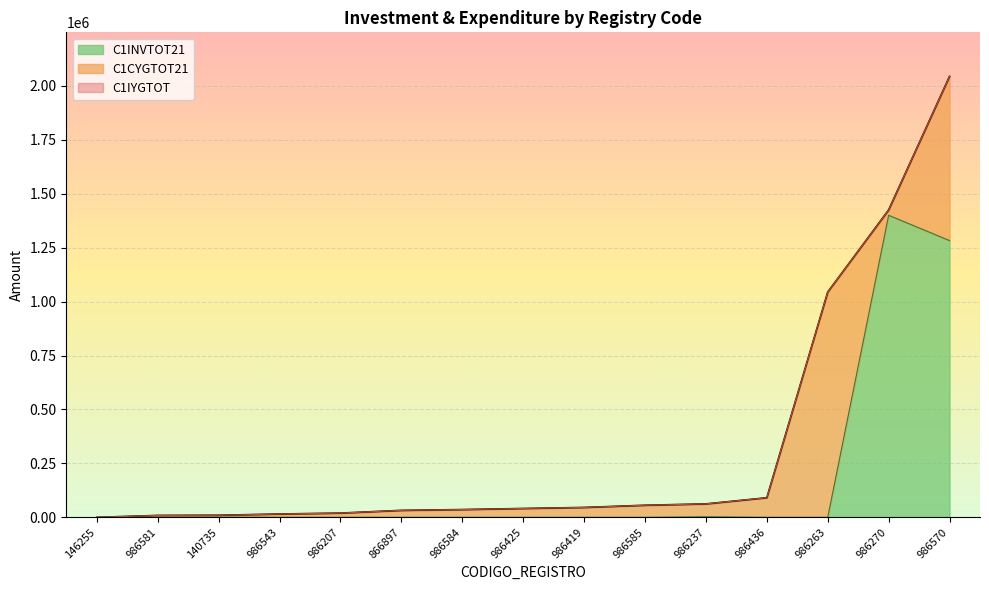

After their last crossing, which series has the higher values: C1INVTOT21 or C1CYGTOT21?

C1CYGTOT21